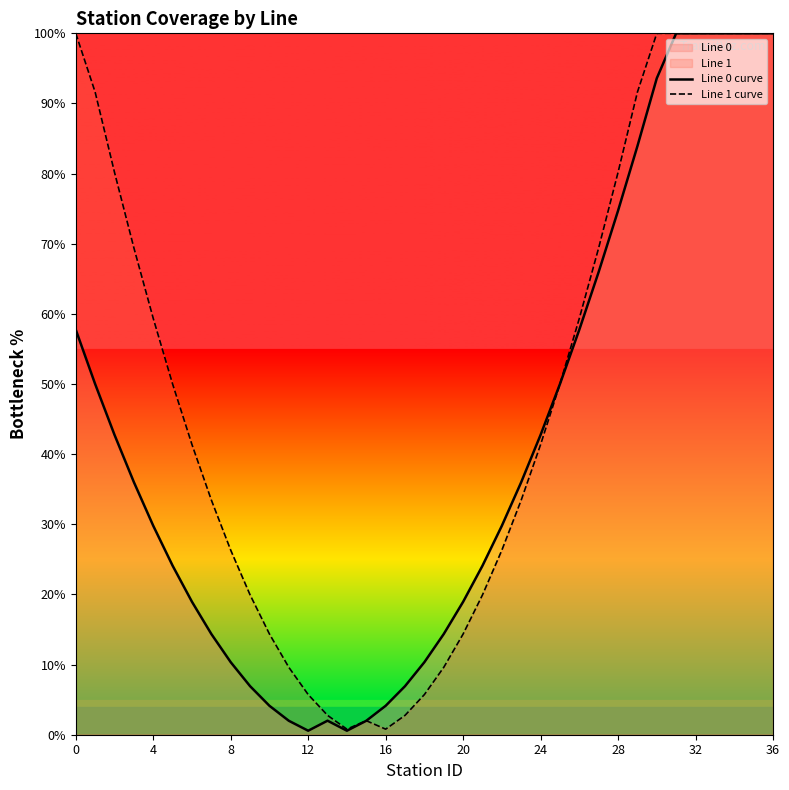

Which series changed the most between 32 and 35?

Line 0 curve